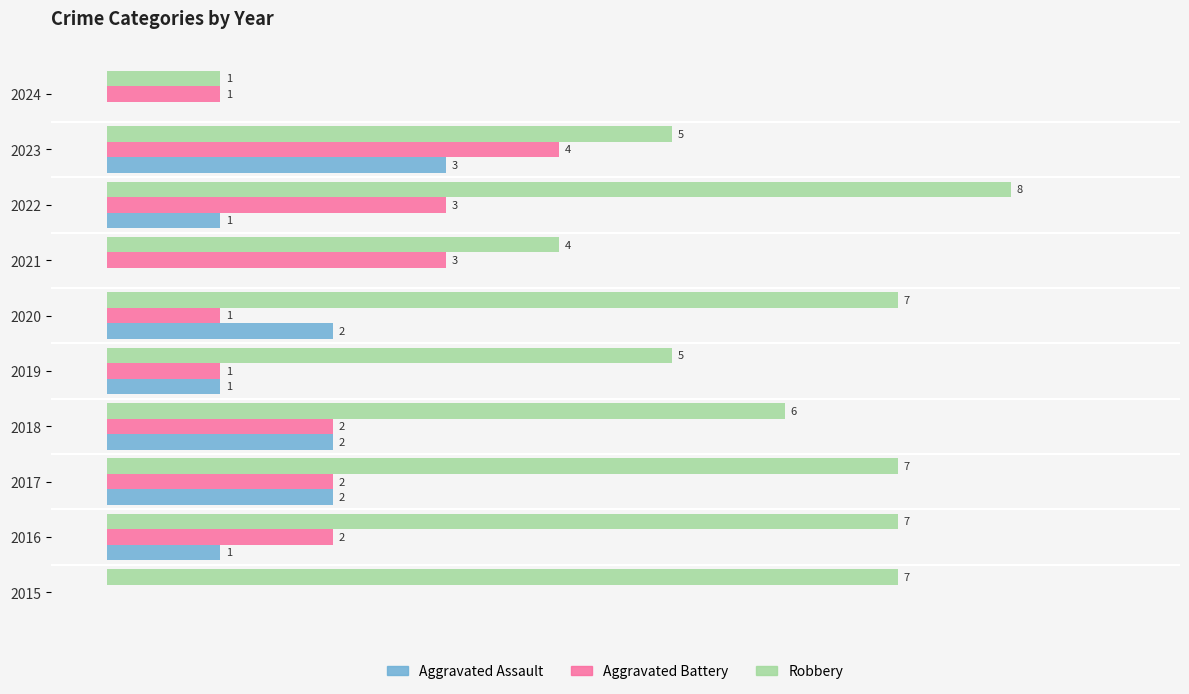

Which series changed the most between 2015 and 2024?

Robbery